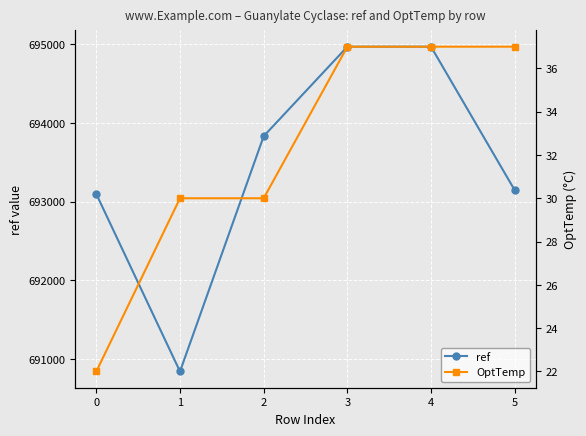

What is the spread (max minus min) of values at 4?

694932